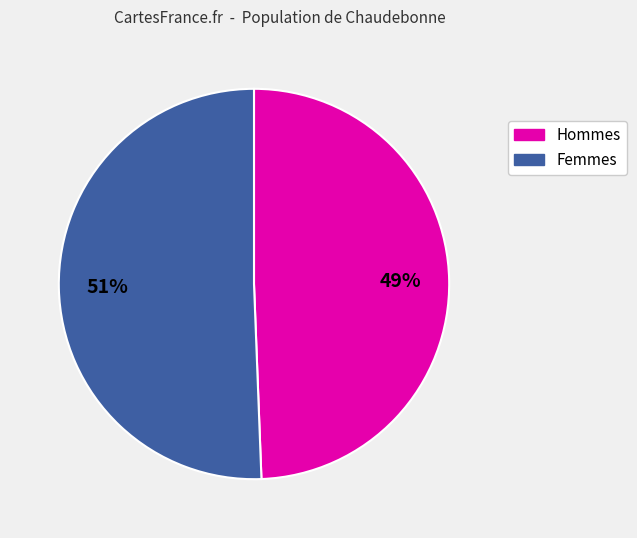

Is there any slice that represents more than half of the pie?

Yes